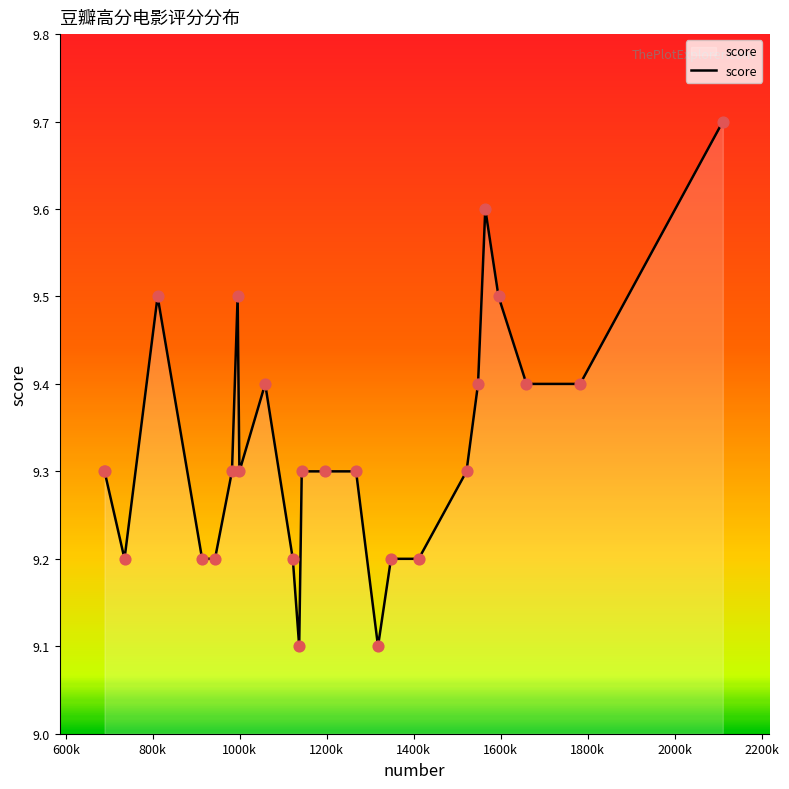

What is the difference between the maximum and minimum values?

0.6